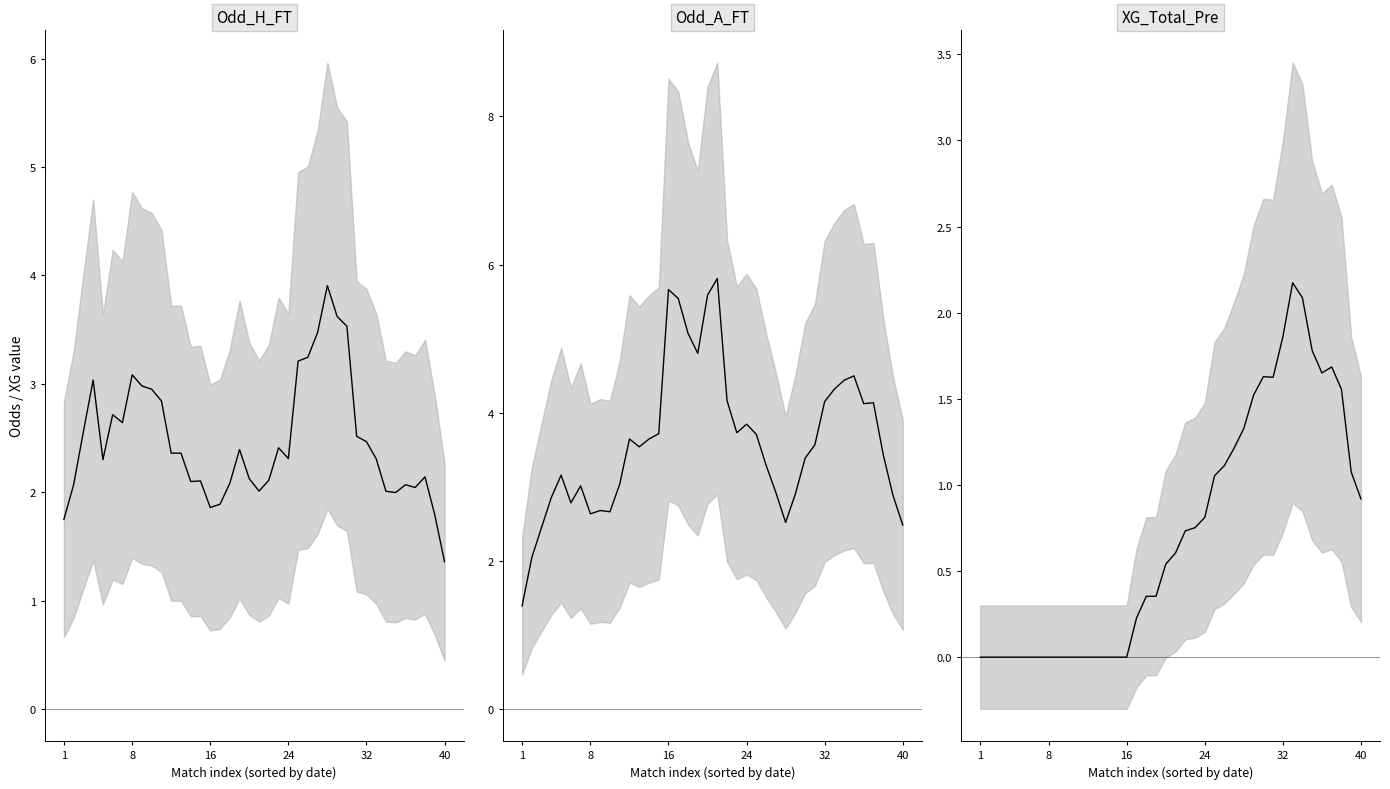

Which series has the largest total across all categories?

Odd_A_FT (mean)